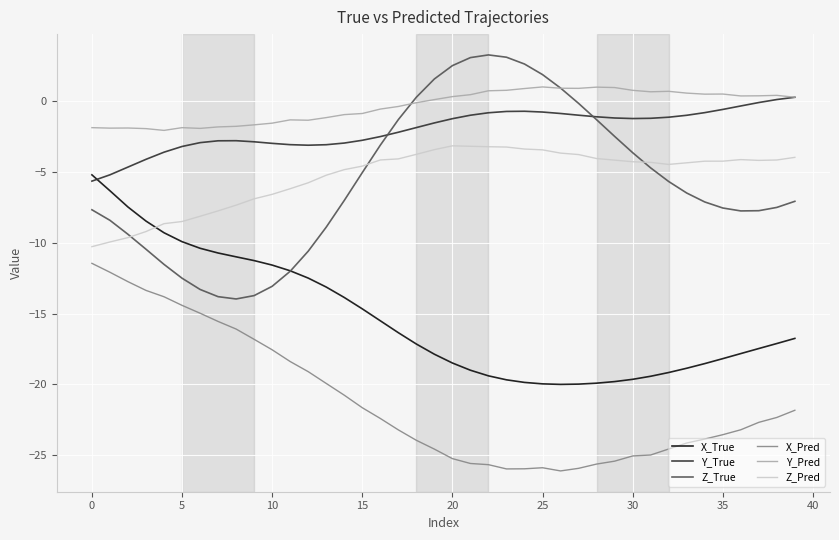

What are all the series names shown in the legend?

X_True, Y_True, Z_True, X_Pred, Y_Pred, Z_Pred